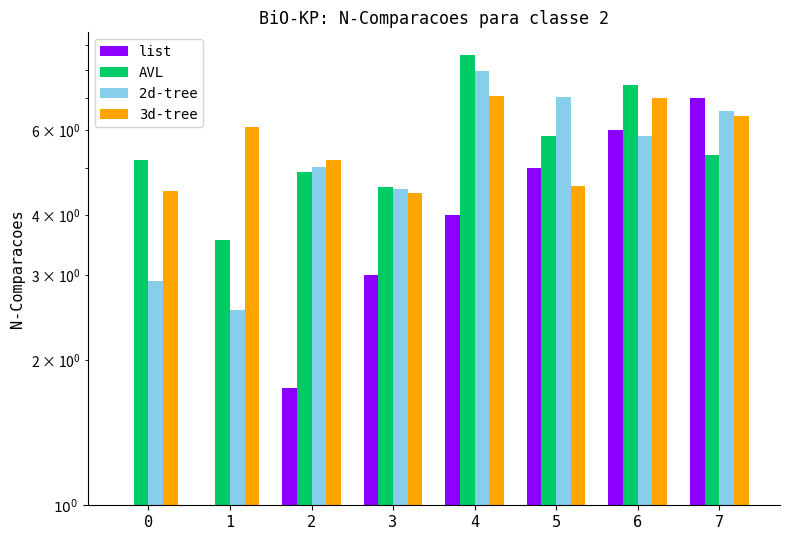

What are all the series names shown in the legend?

list, AVL, 2d-tree, 3d-tree